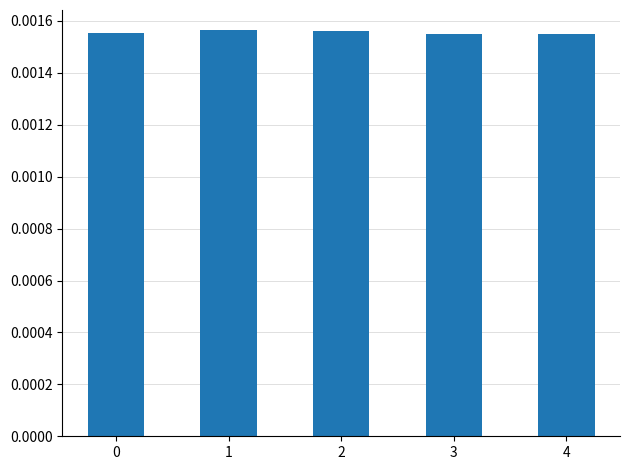

Count the values in the range 0 to 1.

5